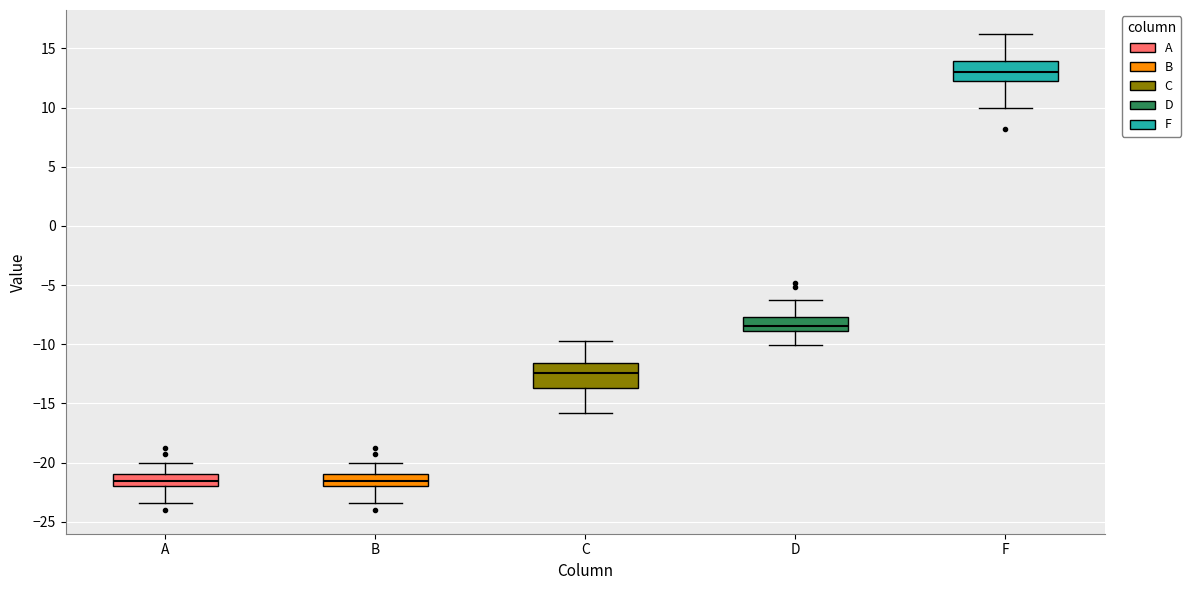

Reading left to right, read every box against the y-axis: the position of its median line, the range the box covers, and the ends of its whiskers. The values are not printed on the chart, so give them approximately, as read against the axis.

A: median -21.5, box -22.0 to -21.0, whiskers -23.5 to -20.0
B: median -21.5, box -22.0 to -21.0, whiskers -23.5 to -20.0
C: median -12.5, box -13.5 to -11.5, whiskers -16.0 to -10.0
D: median -8.5, box -9.0 to -7.5, whiskers -10.0 to -6.5
F: median 13.0, box 12.5 to 14.0, whiskers 10.0 to 16.0